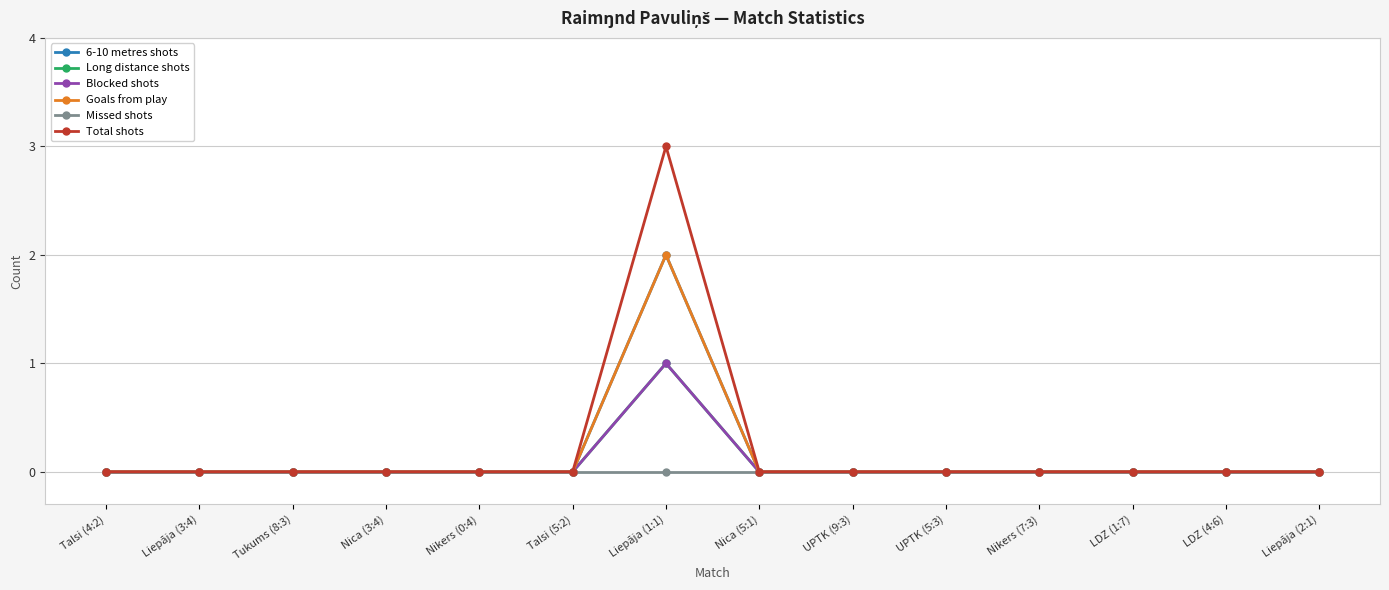

Which category has the highest value in the Long distance shots series?

Liepāja (1:1)